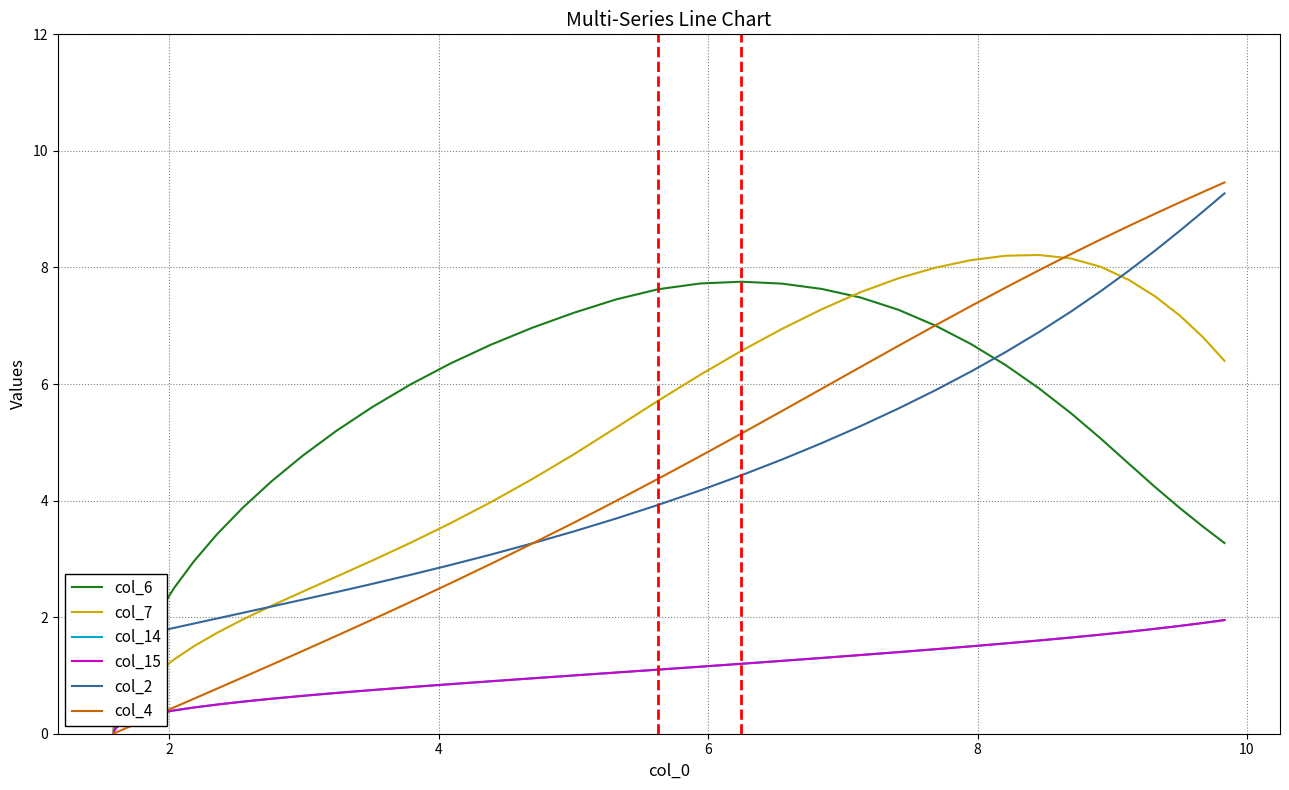

How many times do col_7 and col_2 cross each other?

2